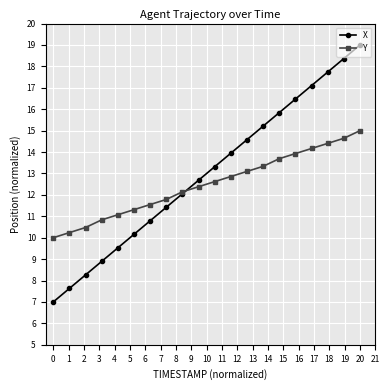

Between 0 and 20, which series saw the biggest shift?

X